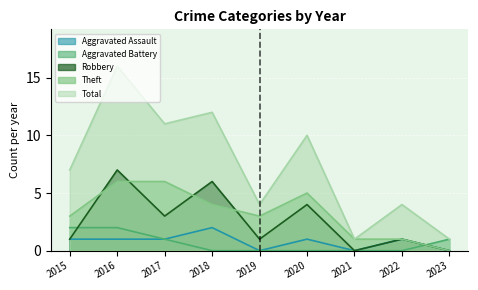

Does the chart display data point markers on the line(s)?

No